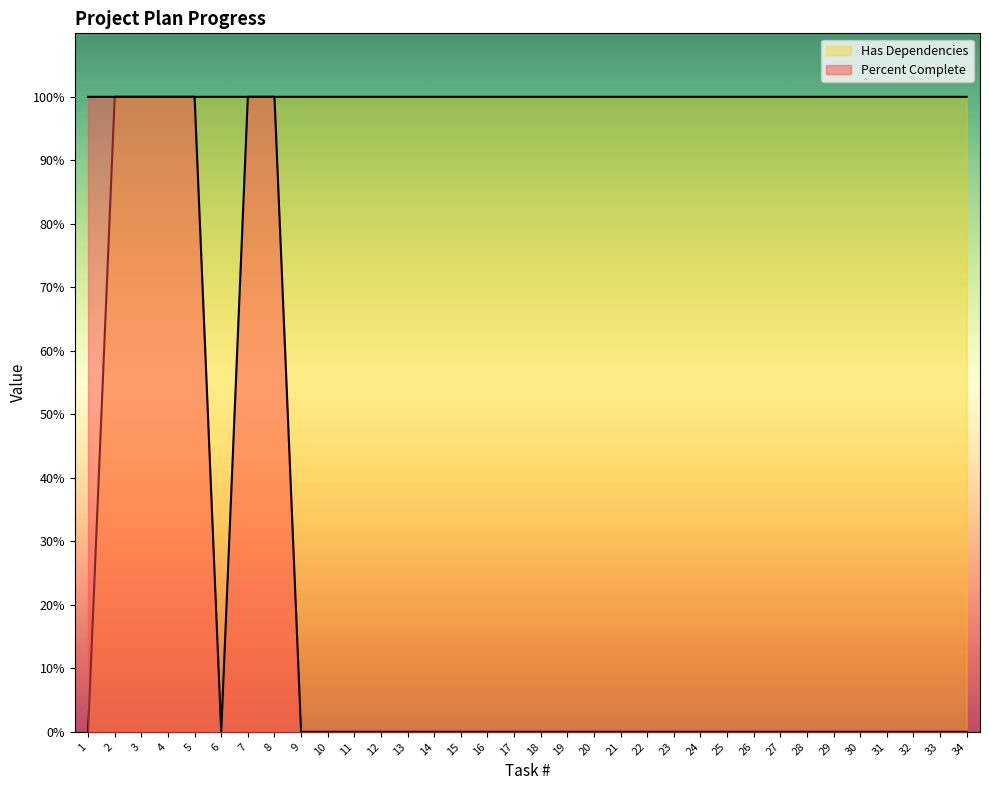

What is the maximum value for Has Dependencies?

1